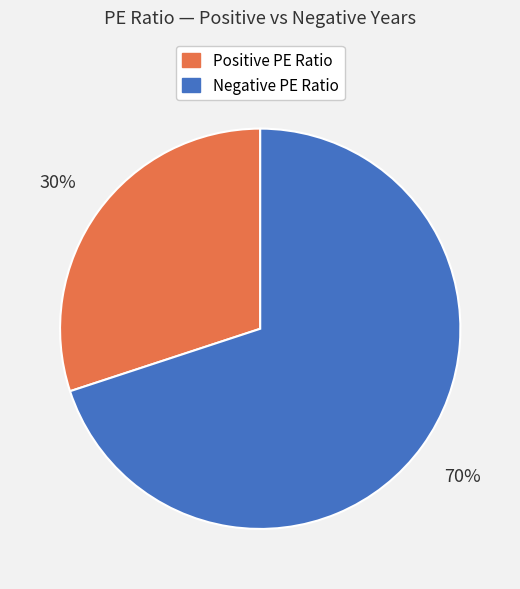

To the nearest percent, what is the difference between the largest and smallest slice percentages?

40%